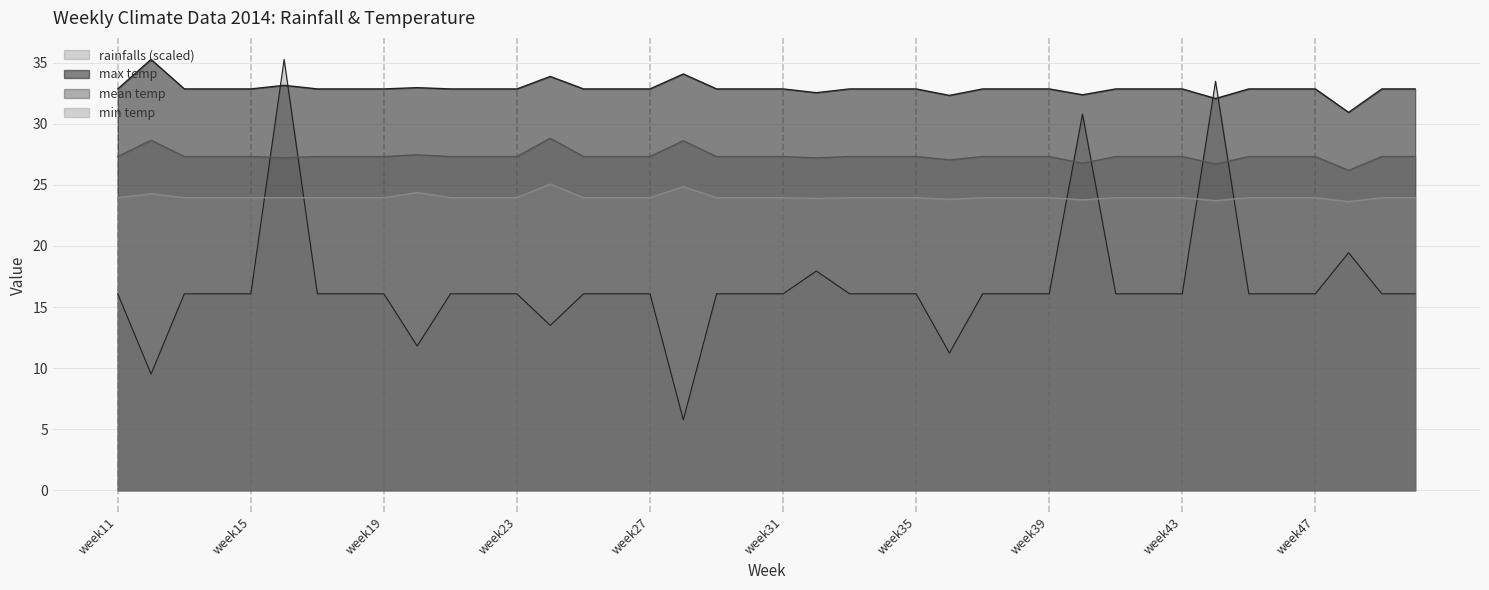

What value does the mean temp series have at week20?

27.5